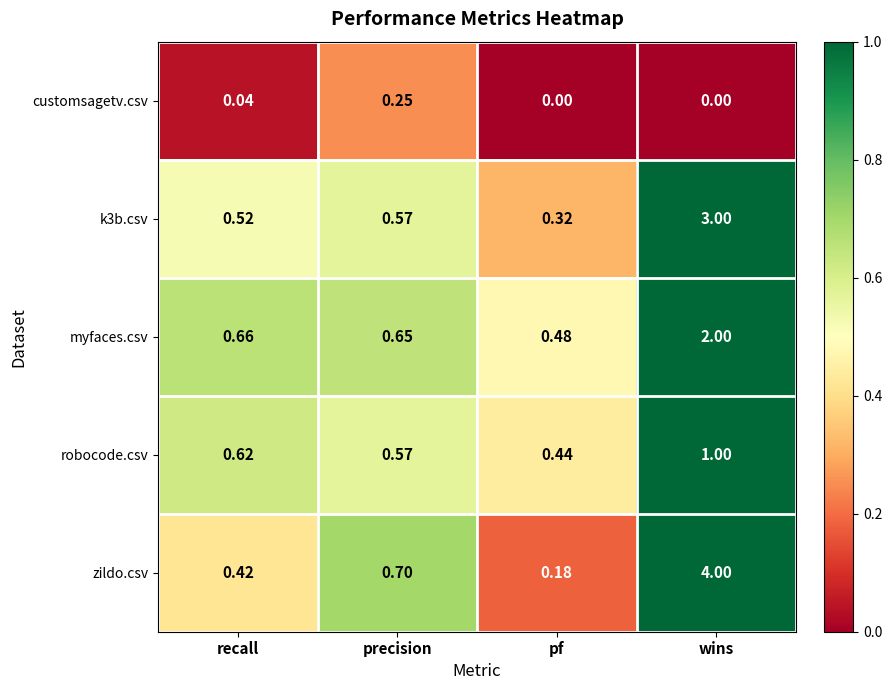

Which series changed the most between pf and wins?

zildo.csv